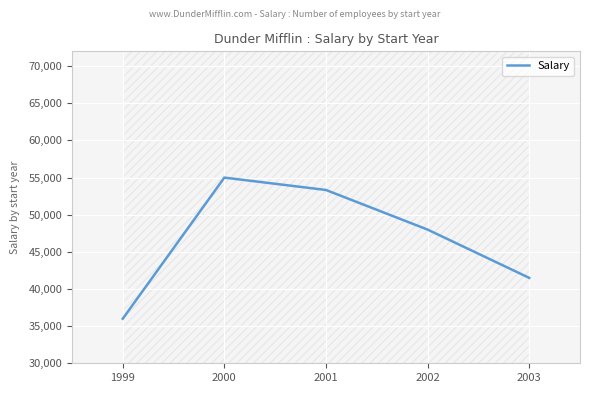

True or false: the data shows 48000.0 at 2002.

True